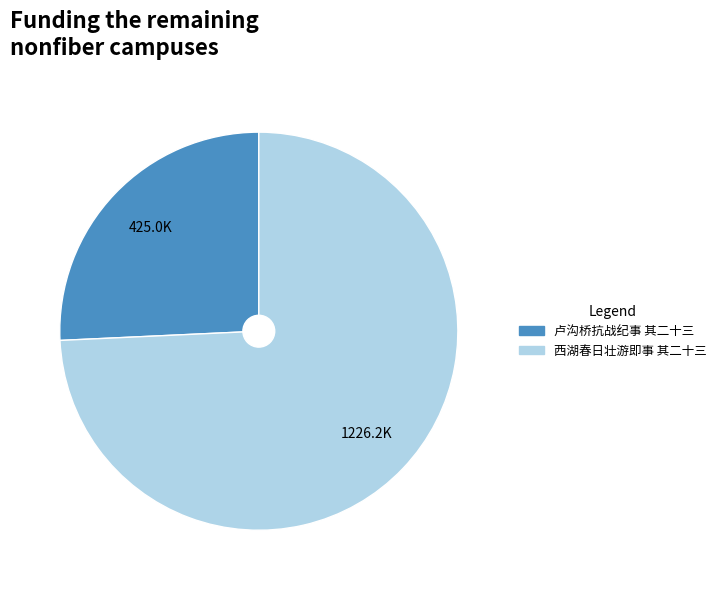

Do 西湖春日壮游即事 其二十三 and 卢沟桥抗战纪事 其二十三 together represent more than half of the pie?

Yes